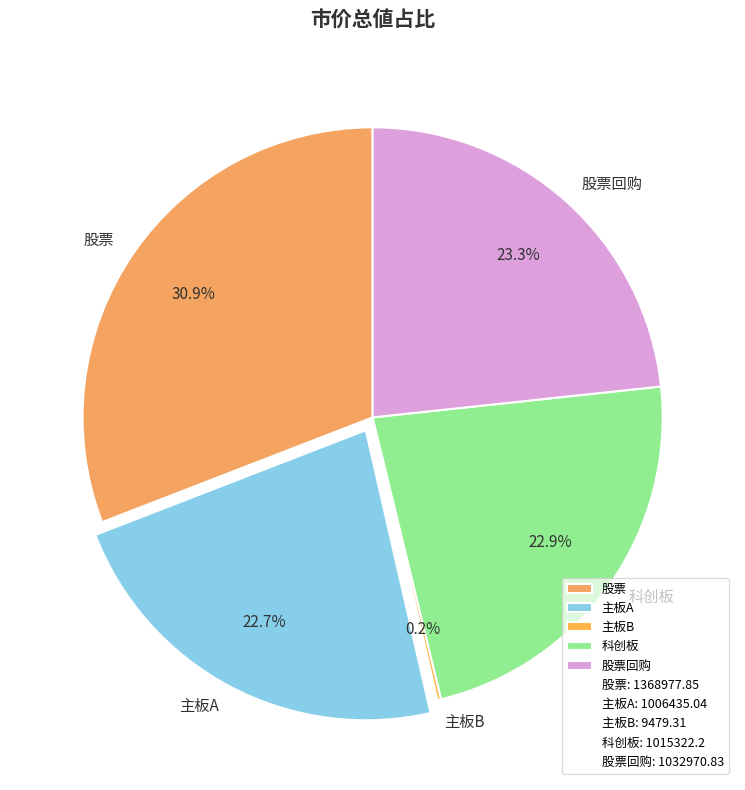

What percentage do 股票回购 and 科创板 together represent?

46.2%